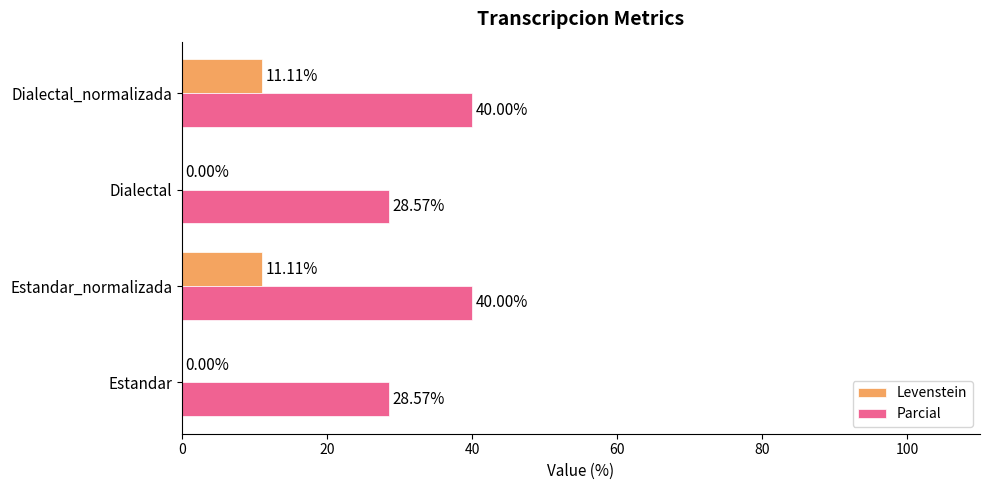

What is the sum of all Parcial values?

137.1